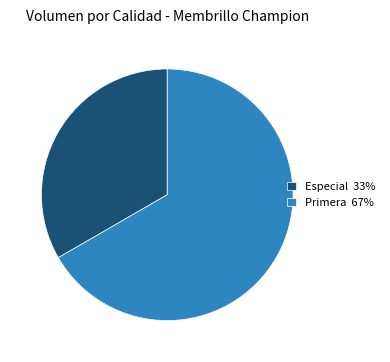

Do Primera 67% and Especial 33% together represent more than half of the pie?

Yes